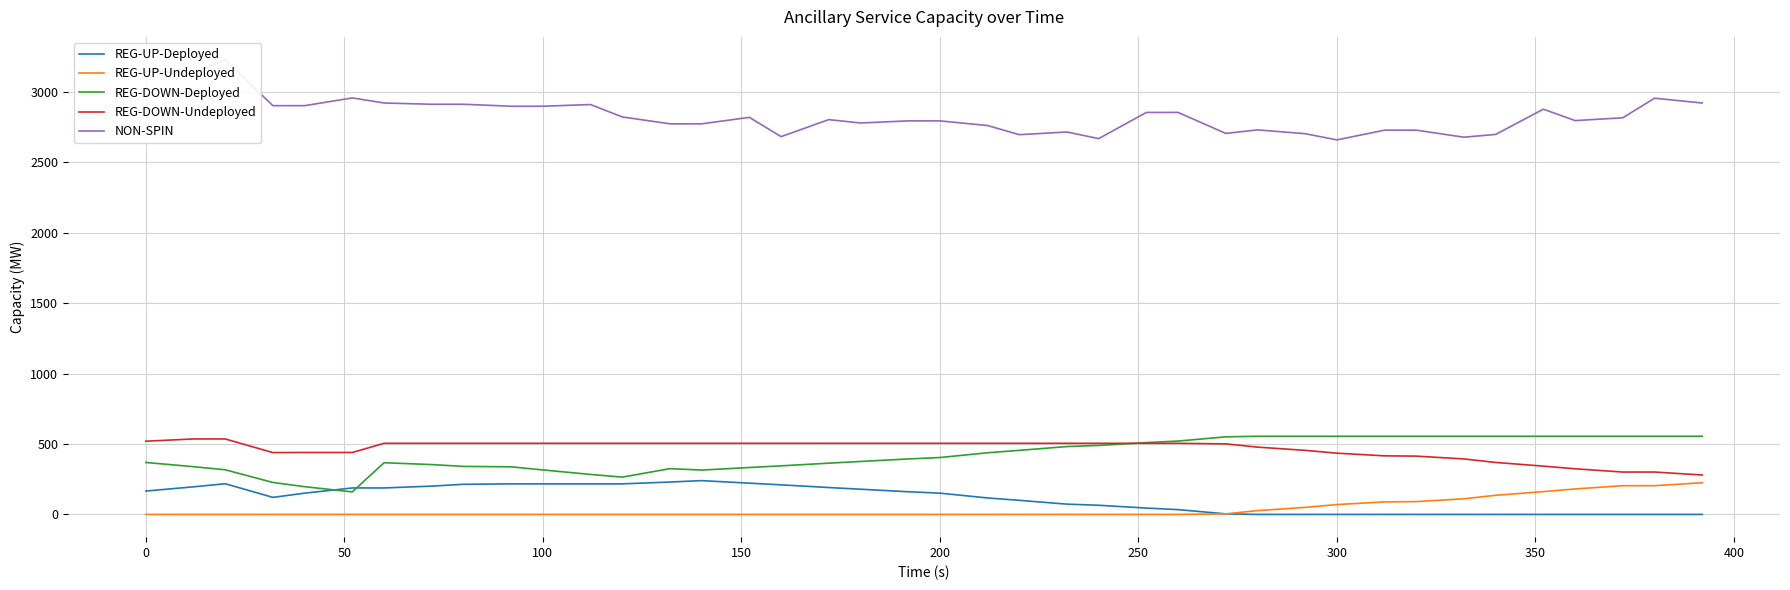

Which series has the widest spread of values?

NON-SPIN